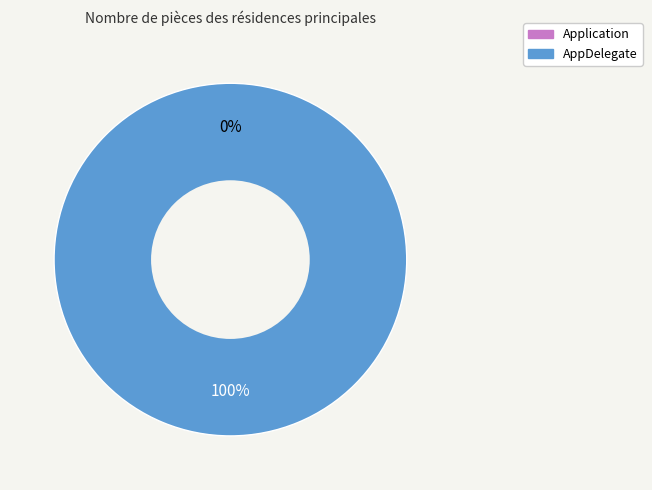

To the nearest percent, what is the difference between the Application and AppDelegate slice percentages?

100%